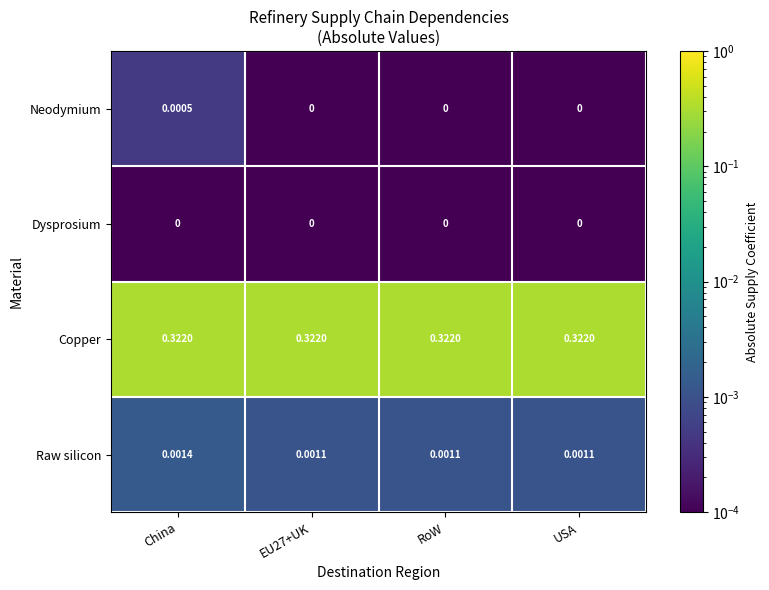

List the series in order of their peak value, highest first.

Copper, Raw silicon, Neodymium, Dysprosium